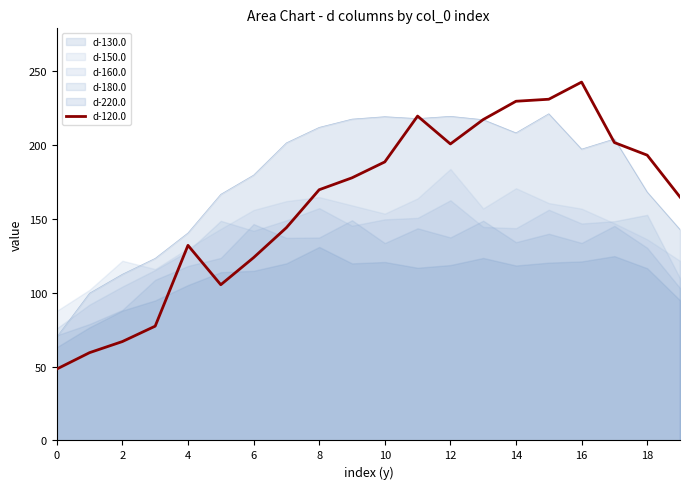

The d-130.0 series shows 219.0 at 10. True or false?

True